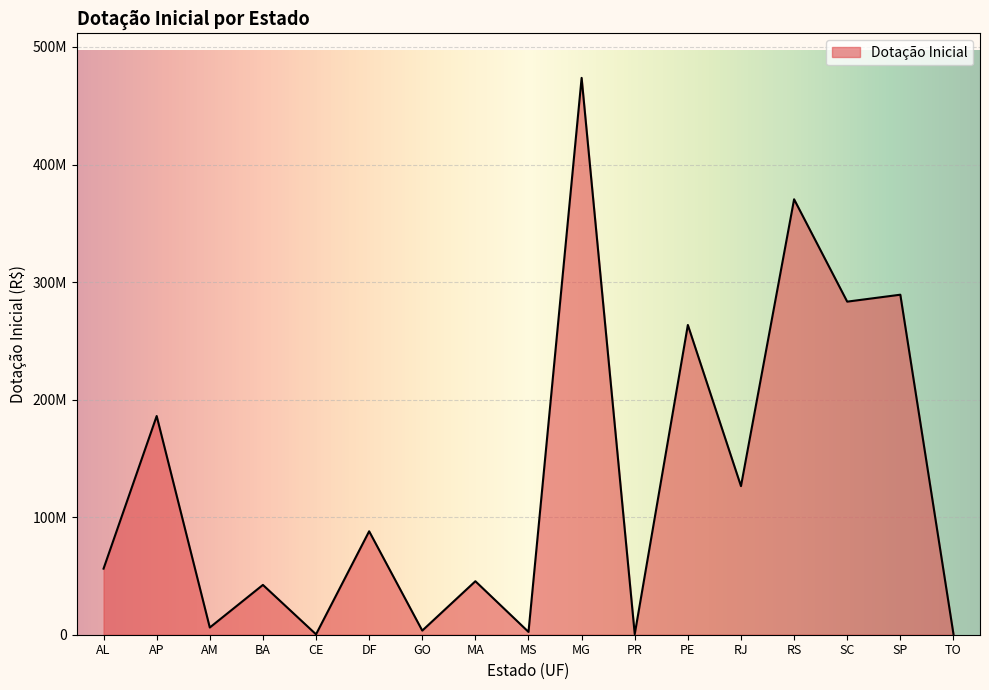

Approximately how many times larger is the value at BA compared to PE?

0.2